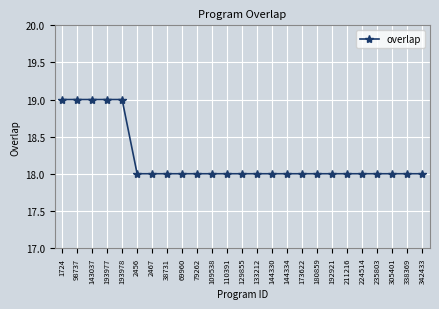

What is the smallest value displayed?

18